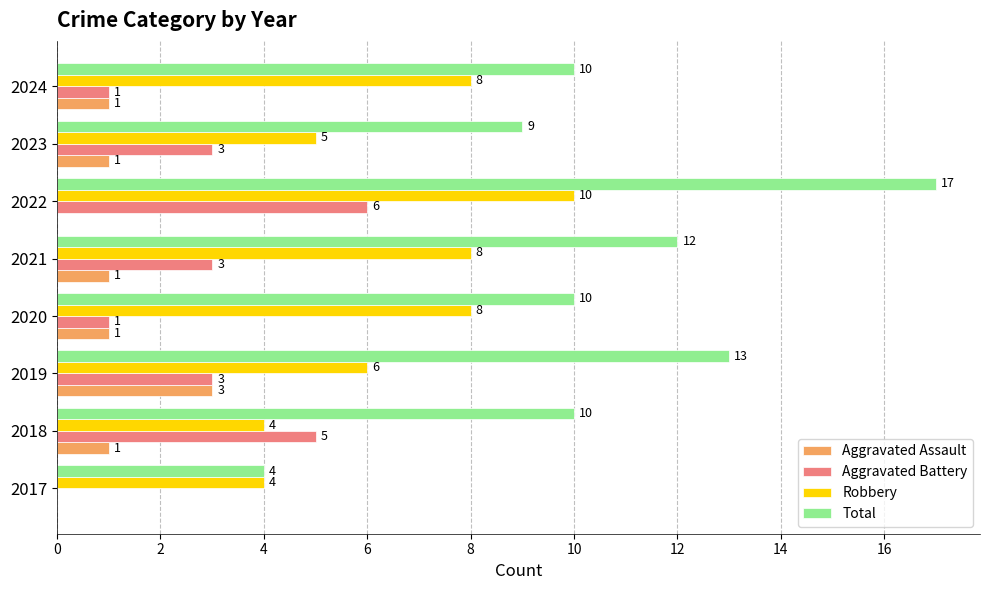

What is the approximate value of Aggravated Battery at 2021?

3